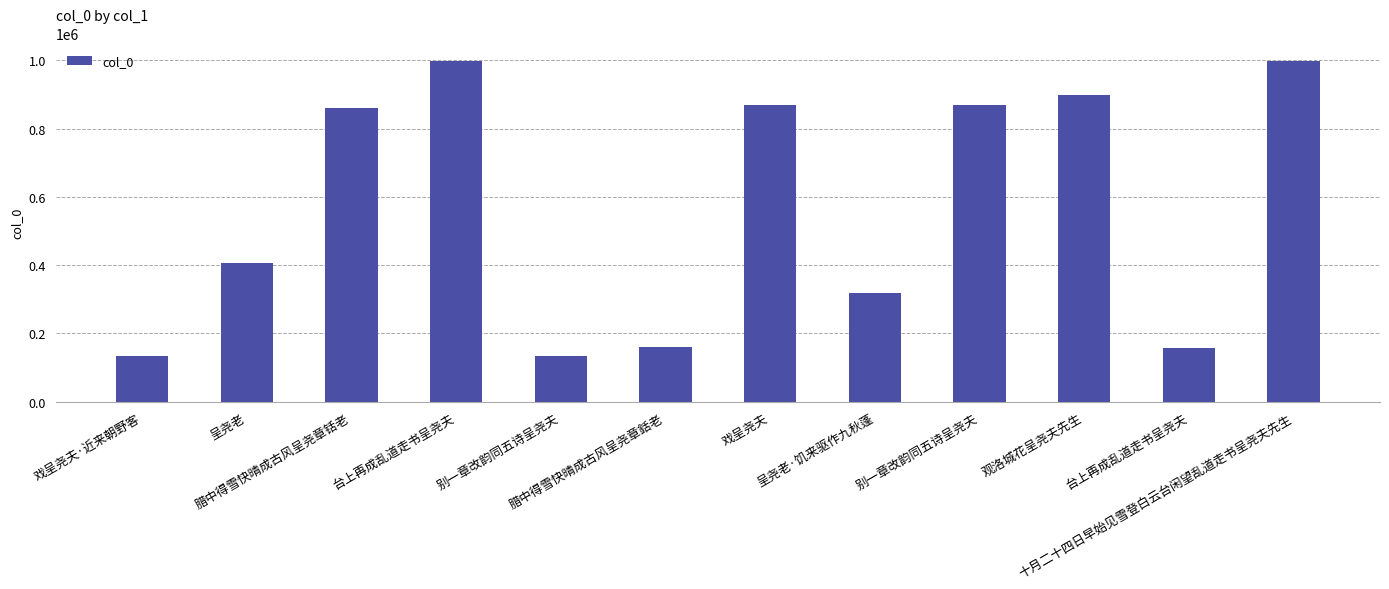

How many values are below 861727?

6